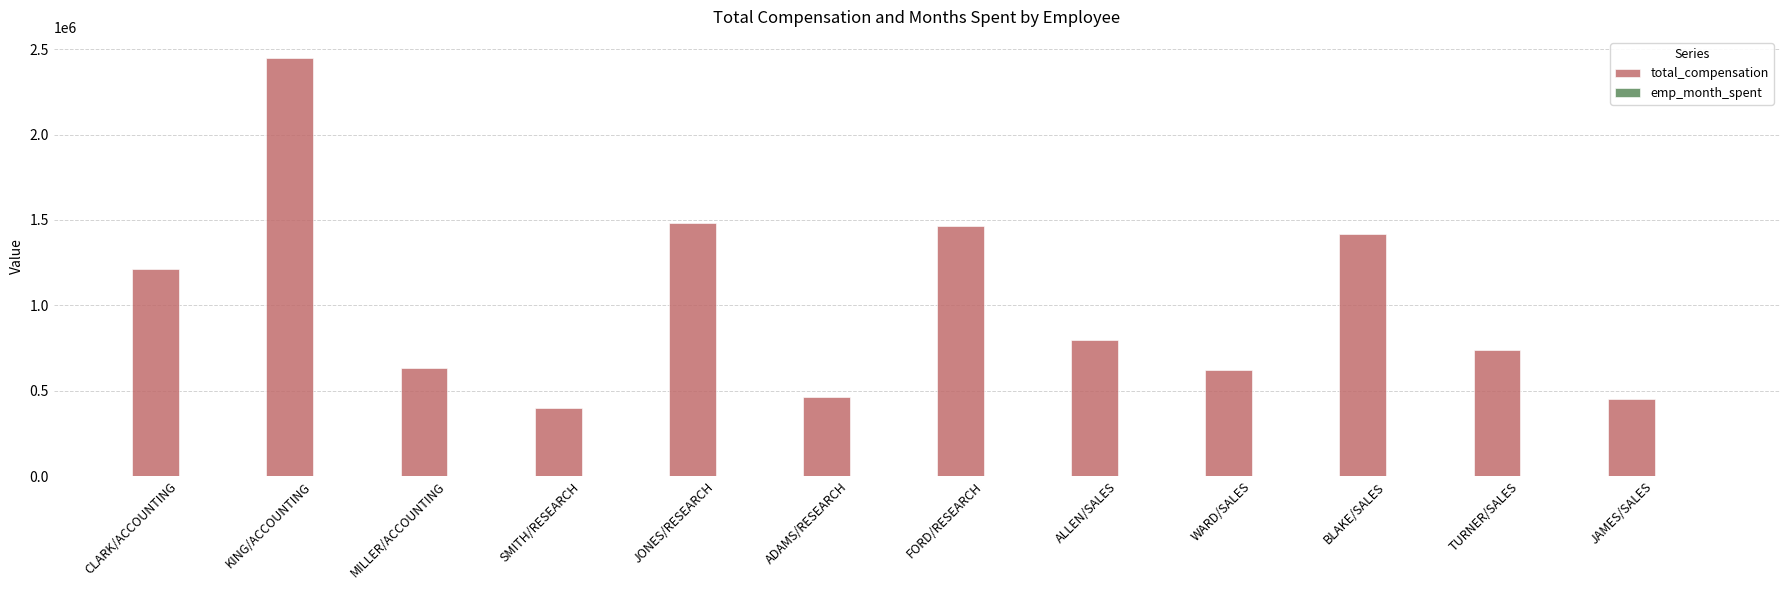

The total_compensation series shows 957016 at MILLER/ACCOUNTING. True or false?

False